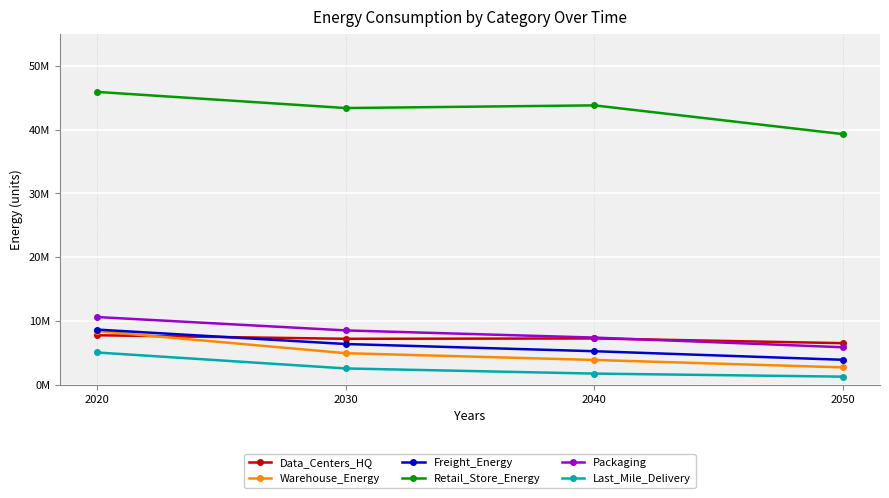

What is the smallest value displayed?

1283119.4